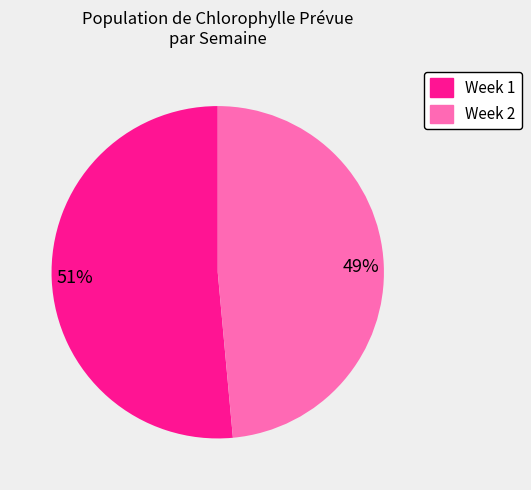

Count the number of slices in the pie.

2